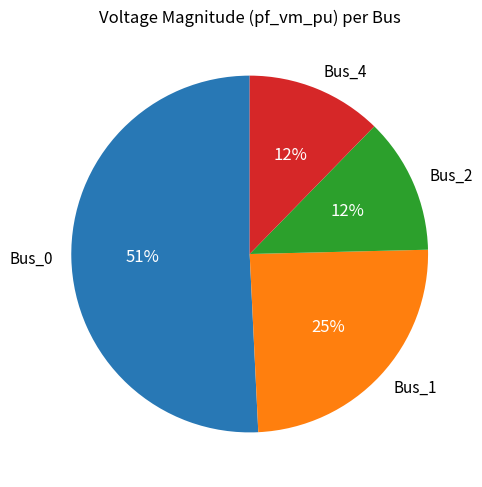

What percentage is the Bus_4 slice, to the nearest percent?

12%